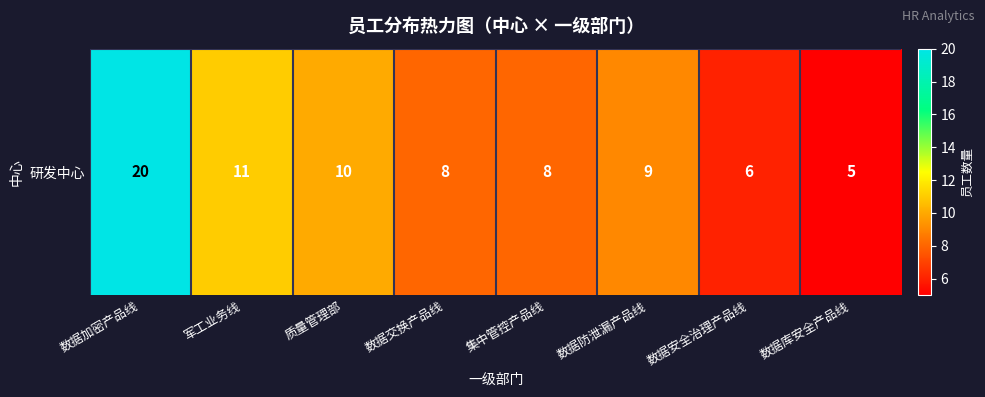

What is the maximum value shown in the chart?

20